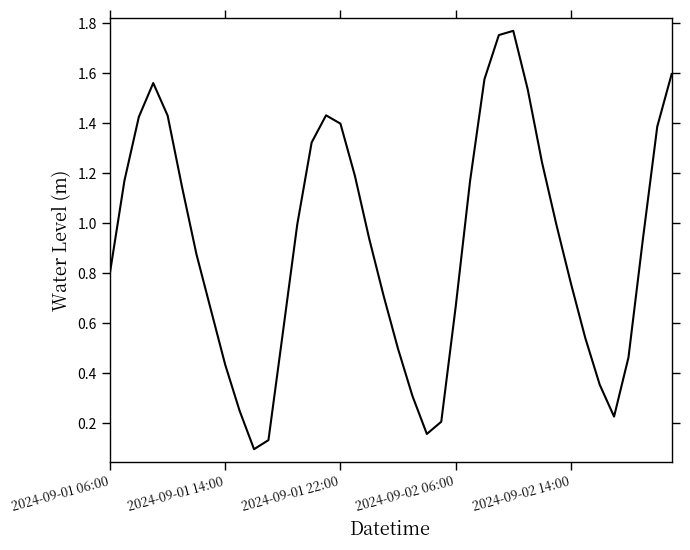

What is the difference between the maximum and minimum values?

1.7